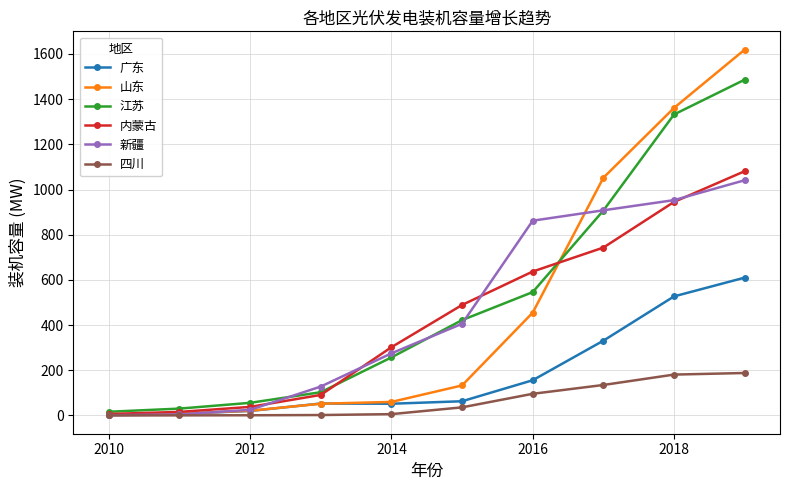

What is the maximum value for 内蒙古?

1081.0